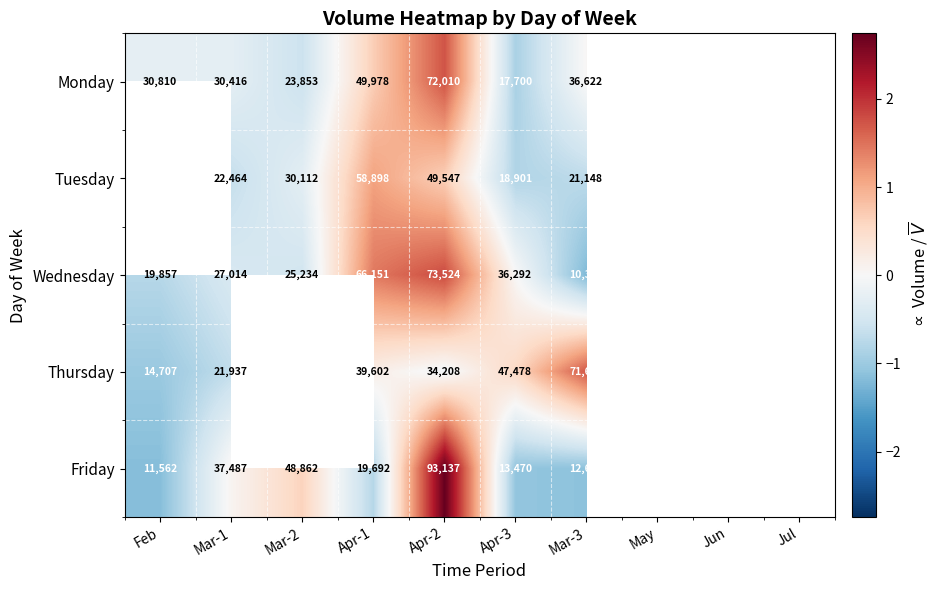

What is the spread (max minus min) of values at Apr-1?

46459.0